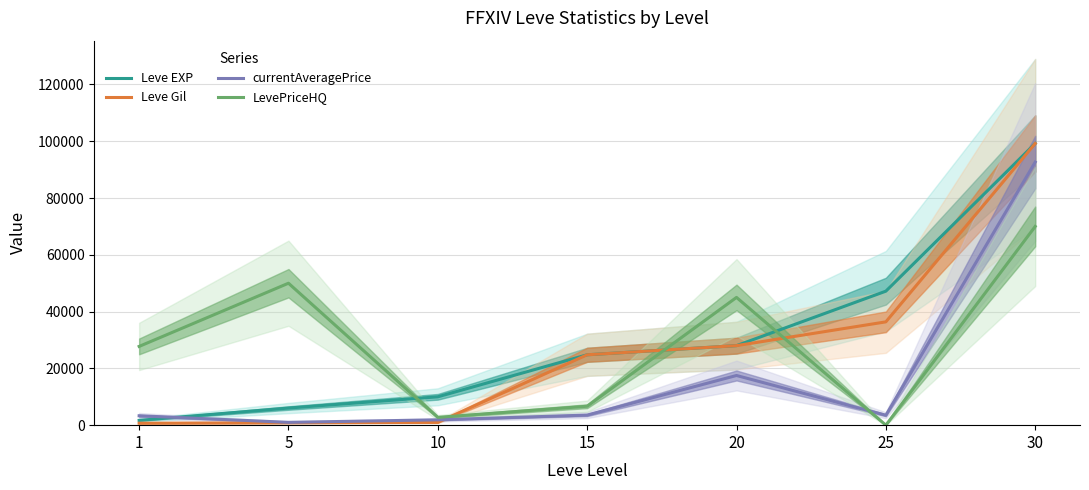

Is the value of Leve EXP at 30 greater than the value of Leve Gil at 25?

Yes